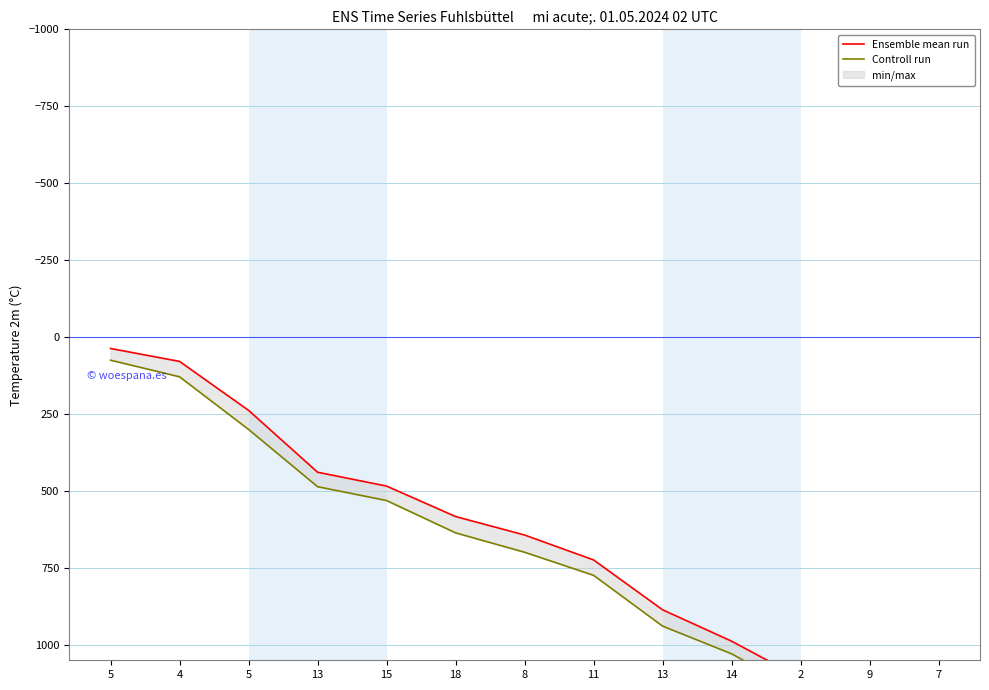

Rank the series by their maximum value, from lowest to highest.

Ensemble mean run, Controll run